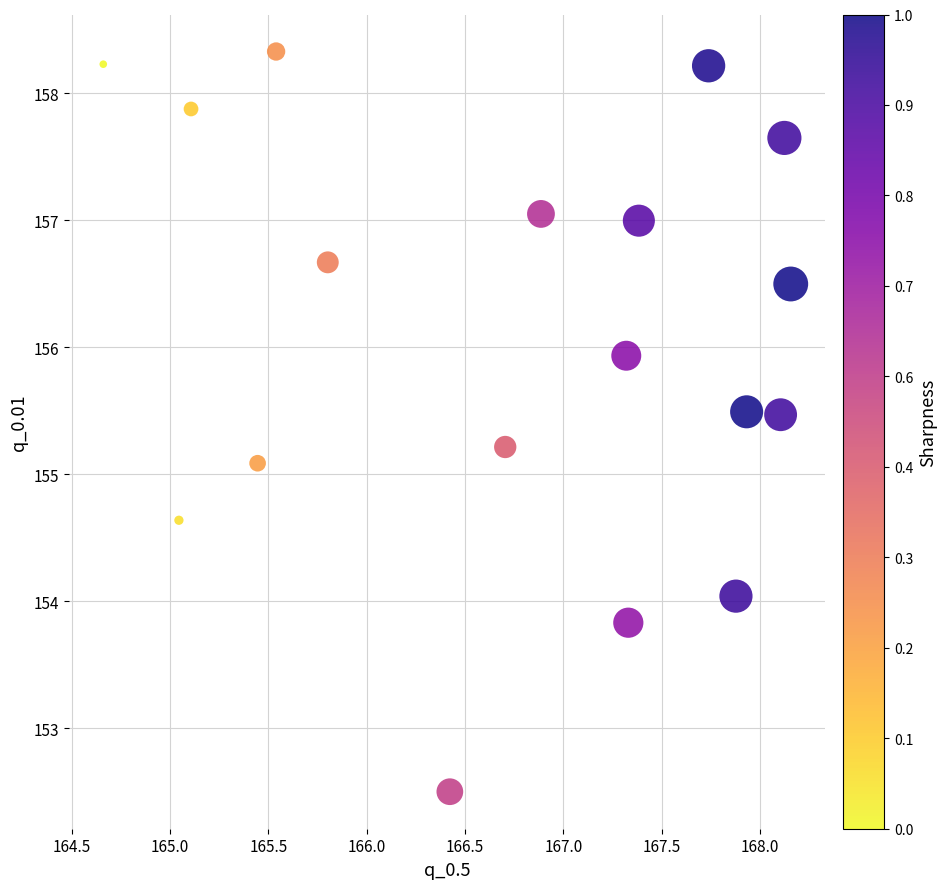

What Y value in the scatter plot is closest to 155?

155.1